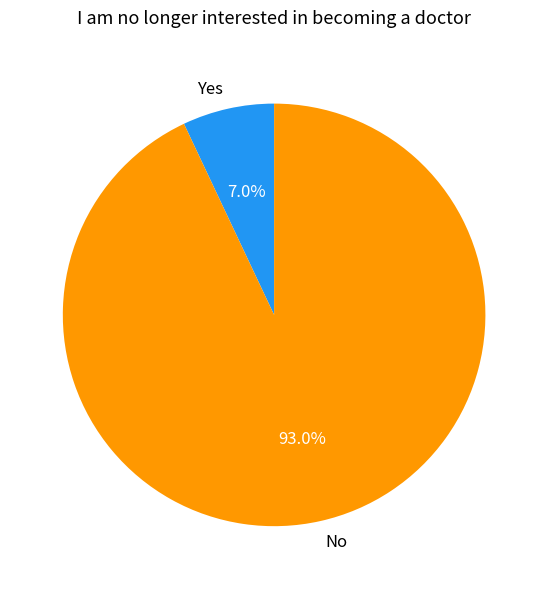

What is the smallest slice in the pie chart?

Yes